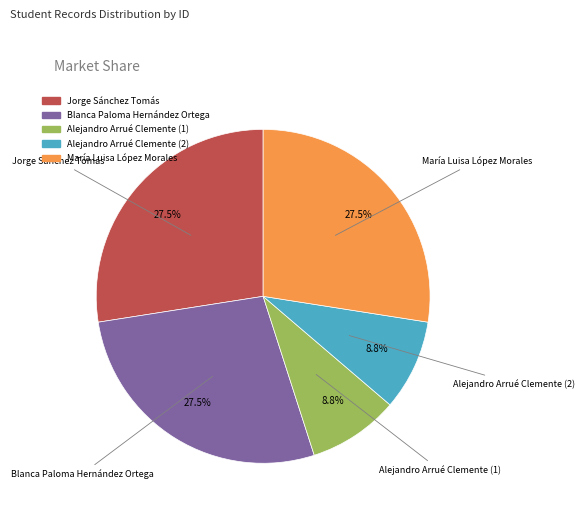

What is the ratio of the value at Jorge Sánchez Tomás to the value at Blanca Paloma Hernández Ortega?

1.0